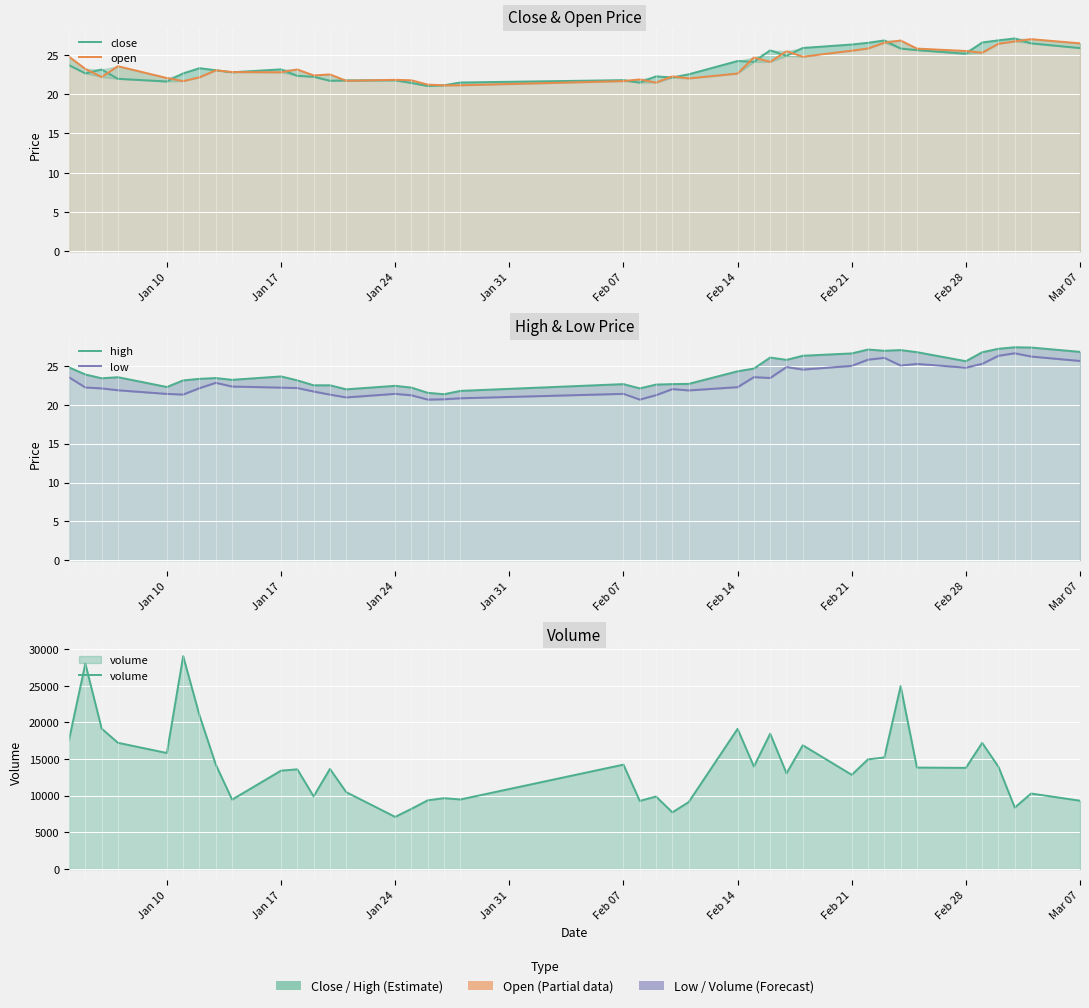

The value of high at 11 is 14.5. True or false?

False